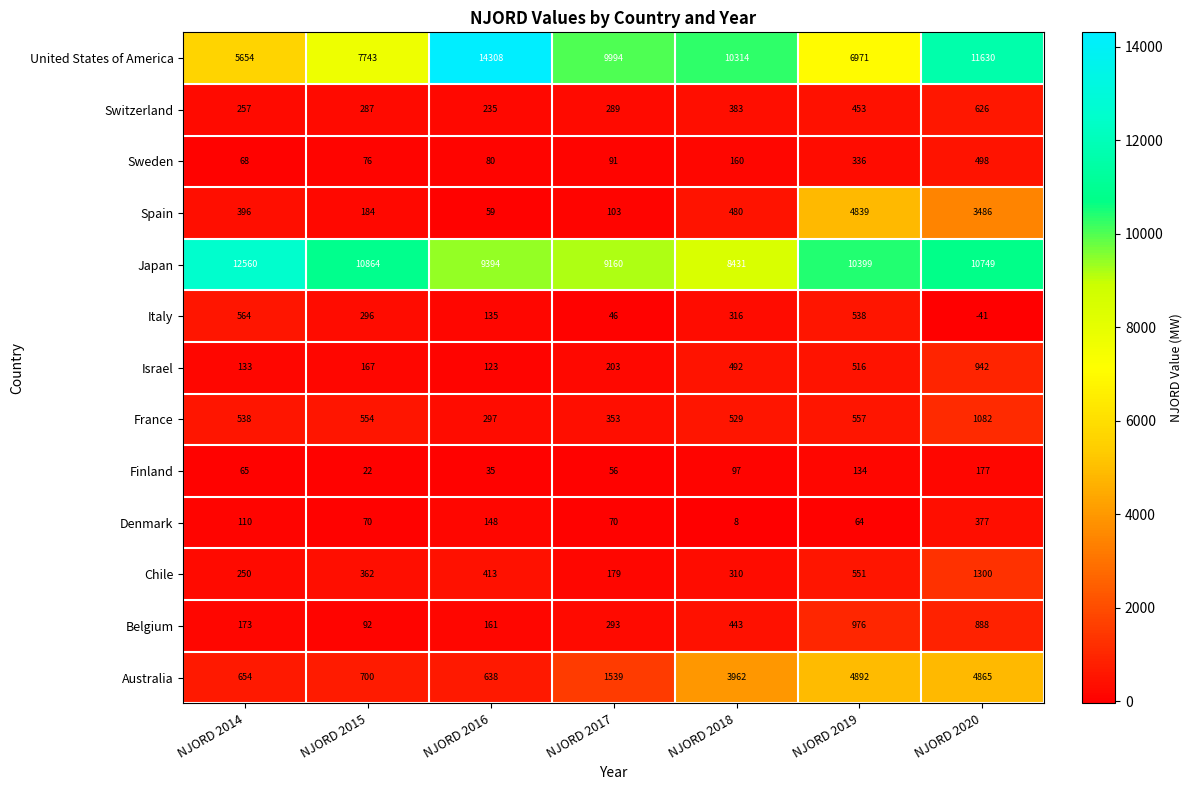

What is the difference between the Sweden values at NJORD 2017 and NJORD 2016?

11